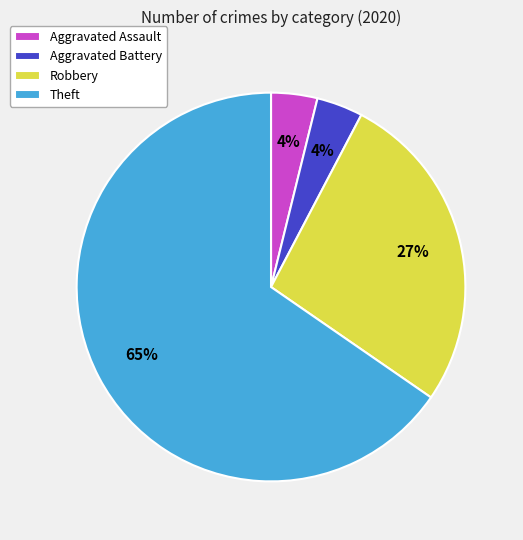

To the nearest percent, what is the average slice percentage?

25%